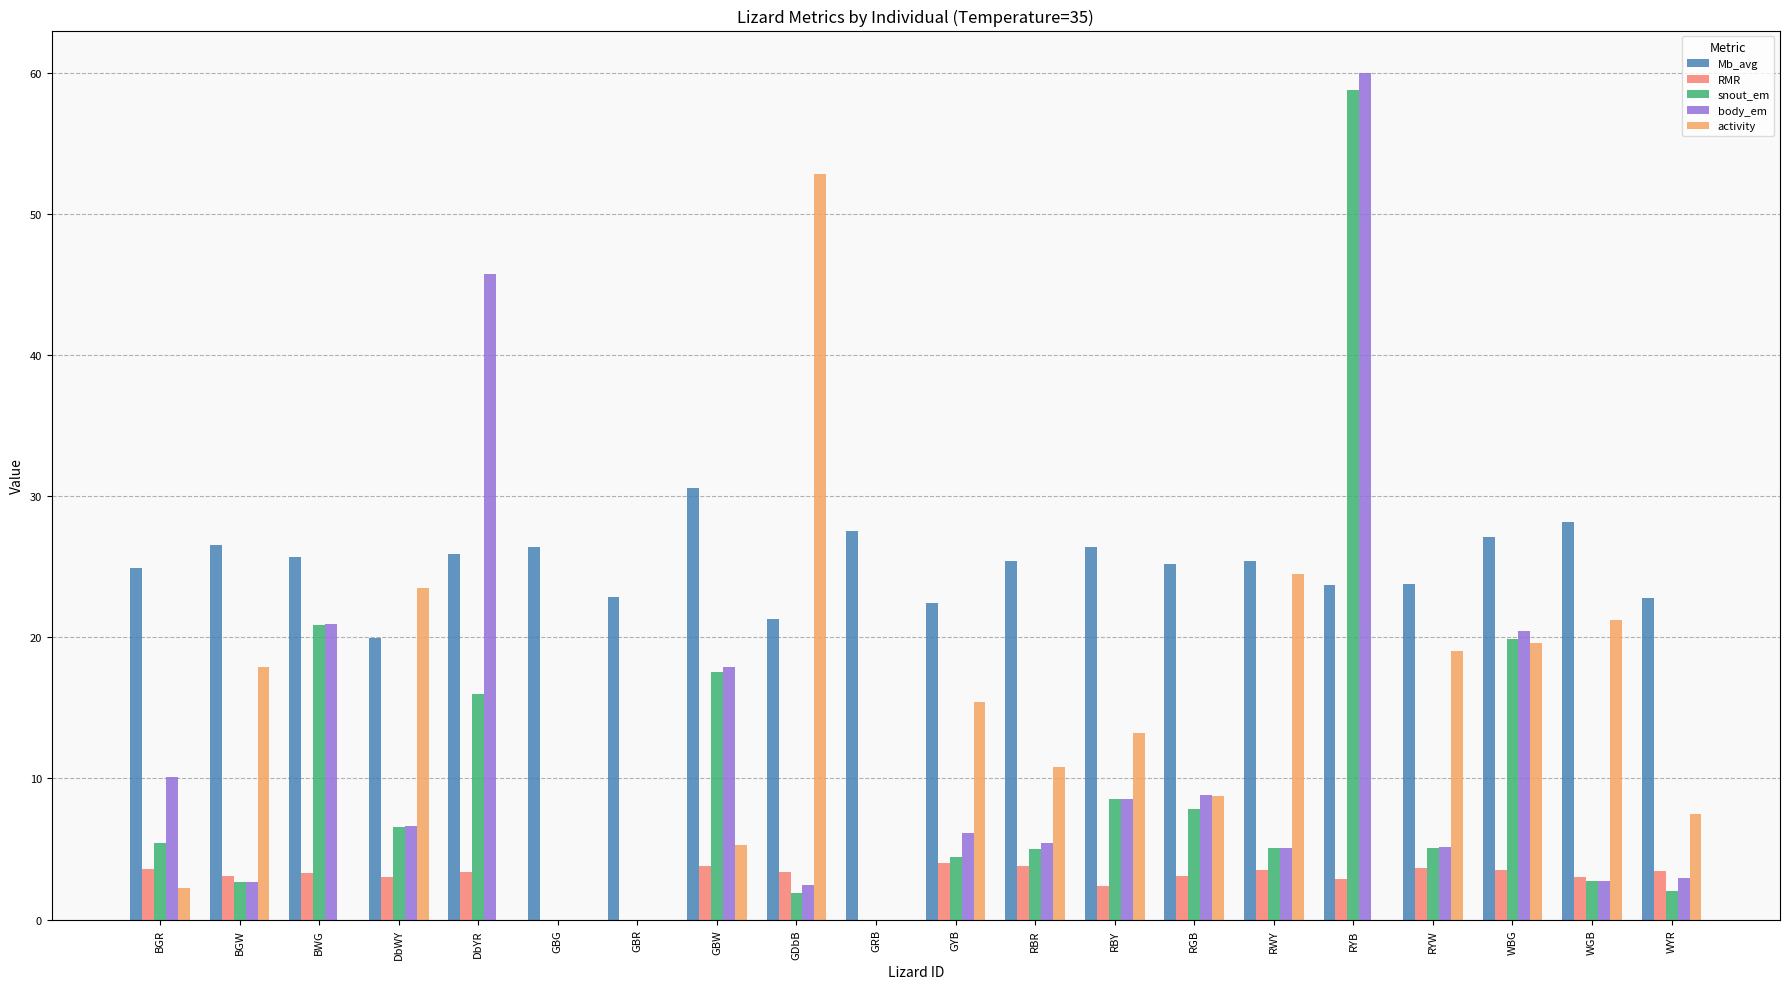

What is the highest value of the Mb_avg series?

30.6